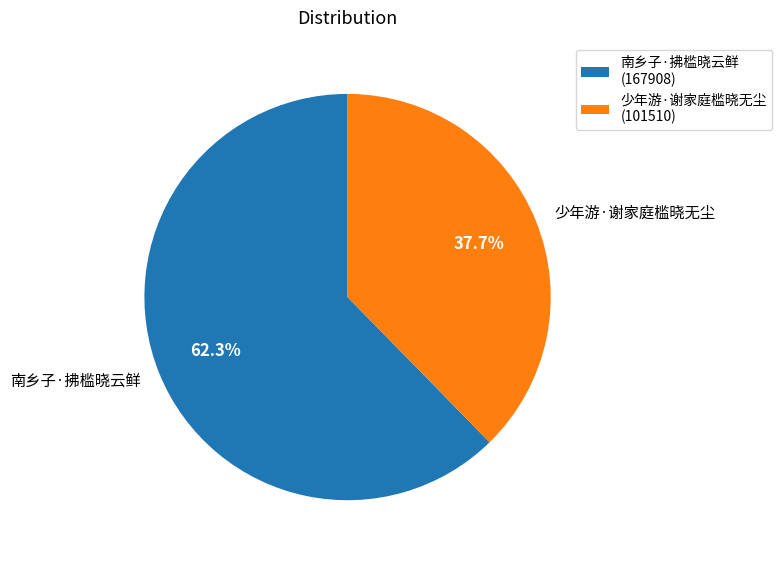

How many segments does this pie chart have?

2